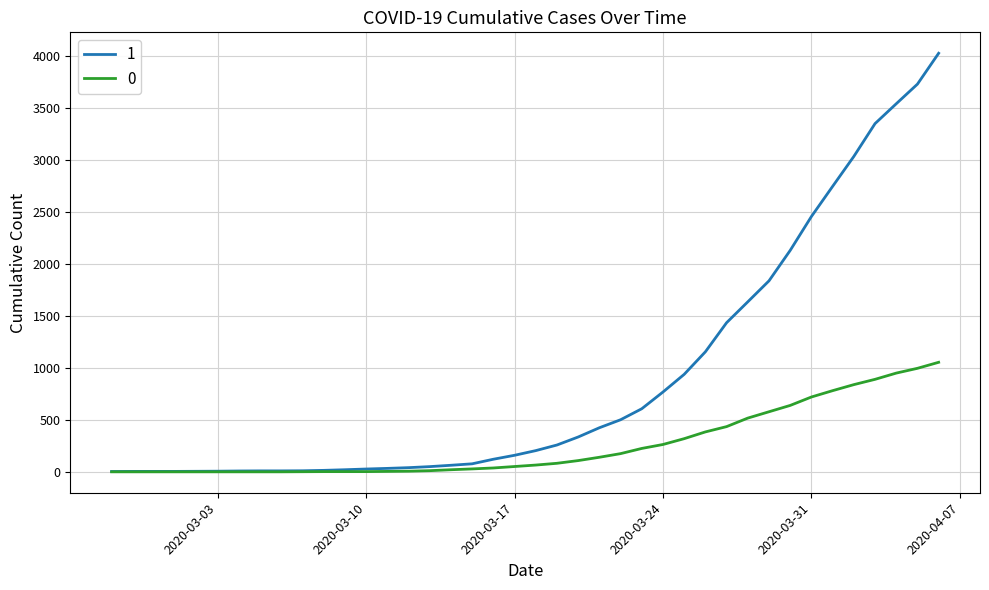

Rank the series by their maximum value, from highest to lowest.

1, 0